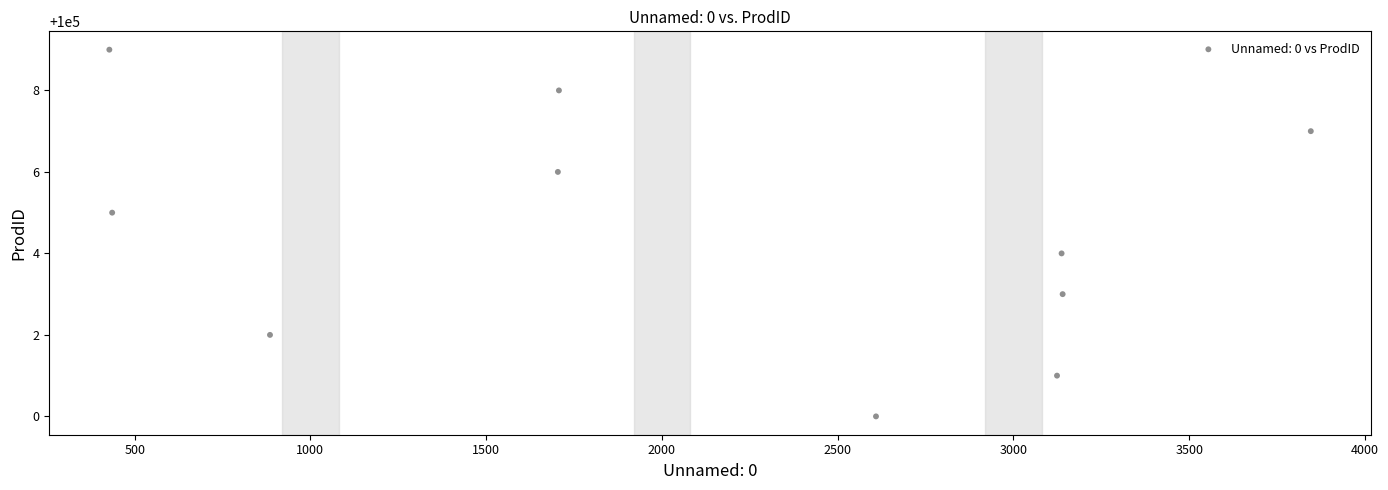

What is the range of Y values (max minus min)?

9